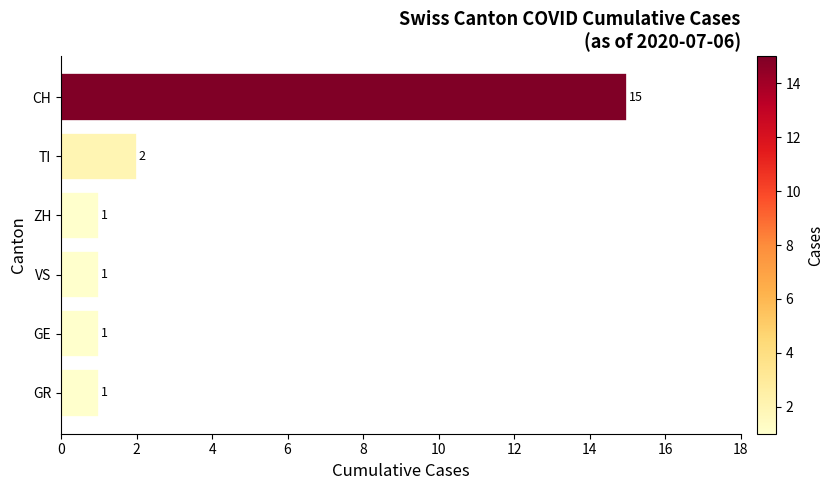

Between VS and CH, which is larger?

CH